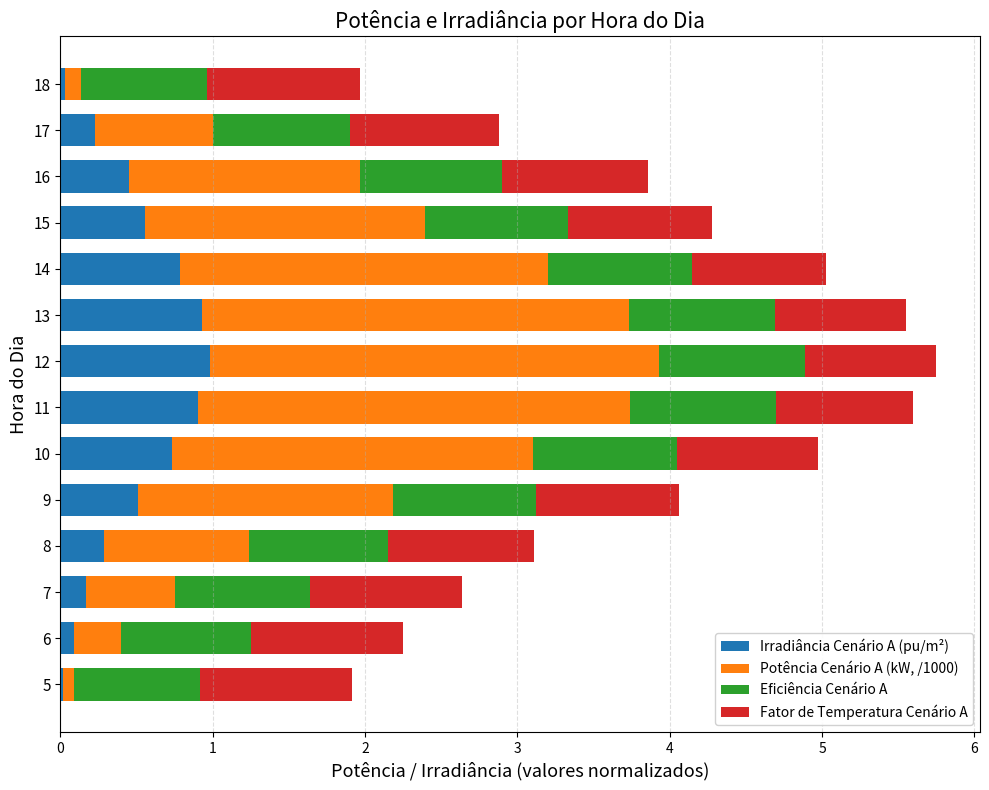

Is it true that Irradiância Cenário A (pu/m²) equals 0.1 at 16?

False